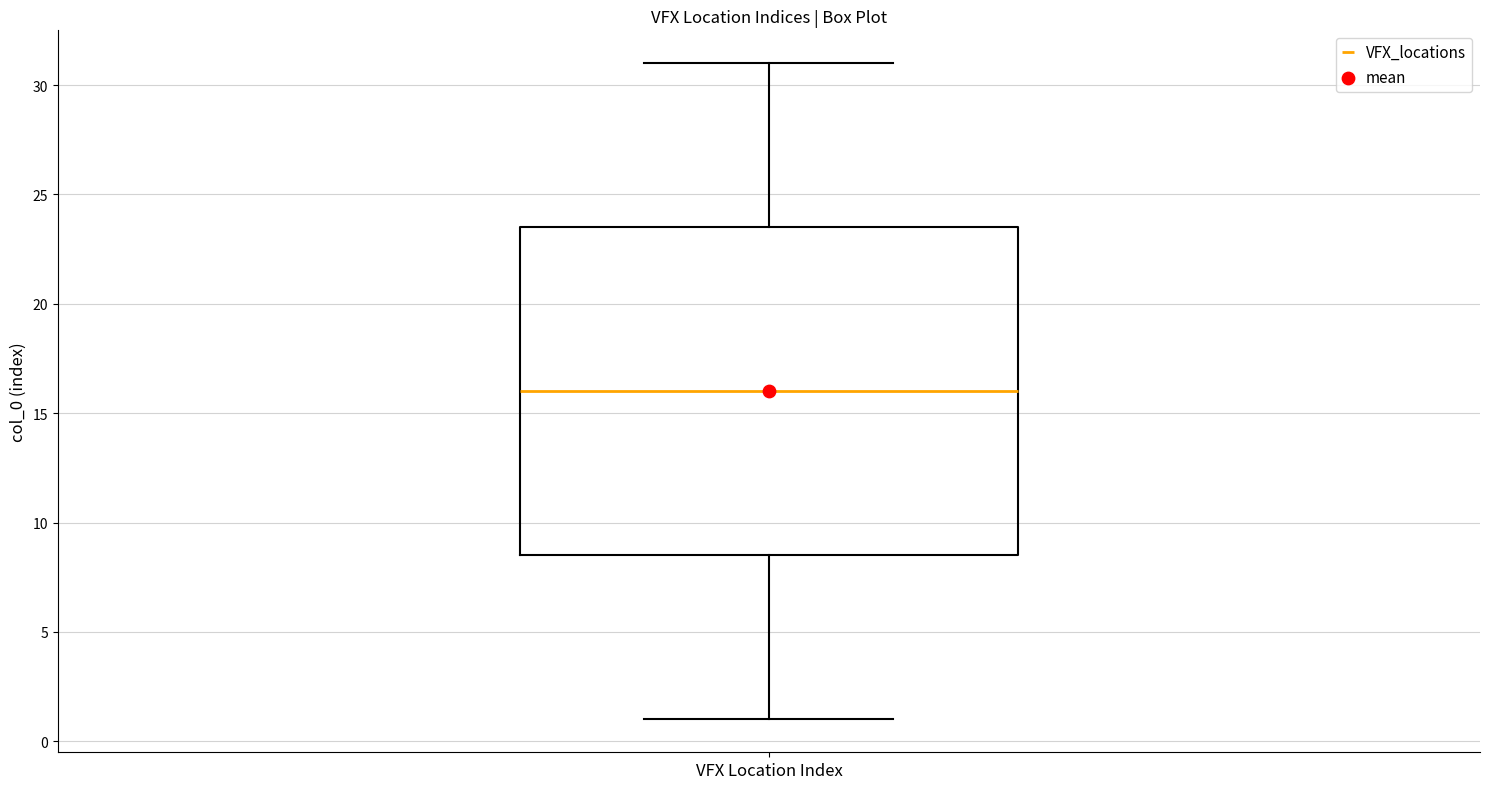

Transcribe this box plot: give where the median line is, the range the box spans, and where the two whiskers end, as read against the y-axis. The values are not printed on the chart, so give them approximately, as read against the axis.

median 16.0, box 8.5 to 23.5, whiskers 1.0 to 31.0